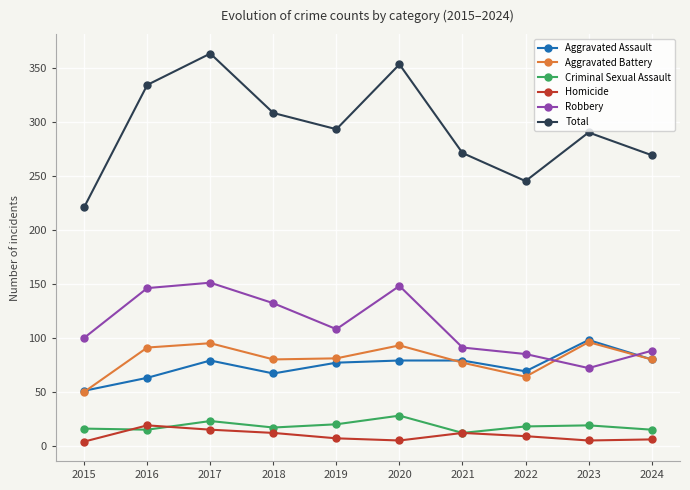

In Aggravated Battery, how many points are lower than both neighbors (excluding endpoints)?

2